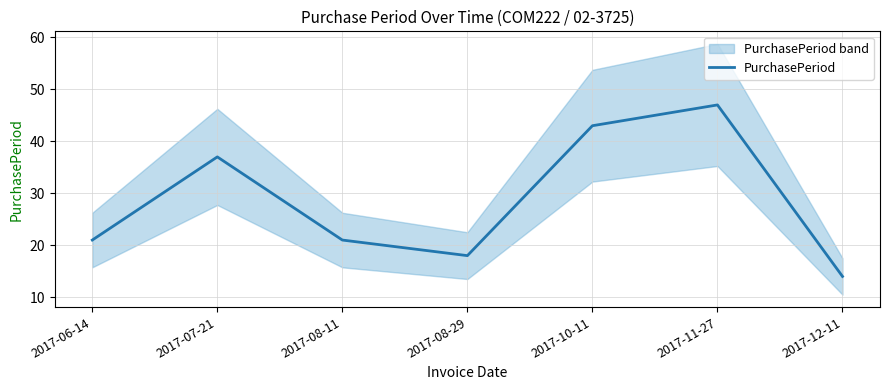

Rank the categories by value from highest to lowest.

2017-11-27, 2017-10-11, 2017-07-21, 2017-06-14, 2017-08-11, 2017-08-29, 2017-12-11